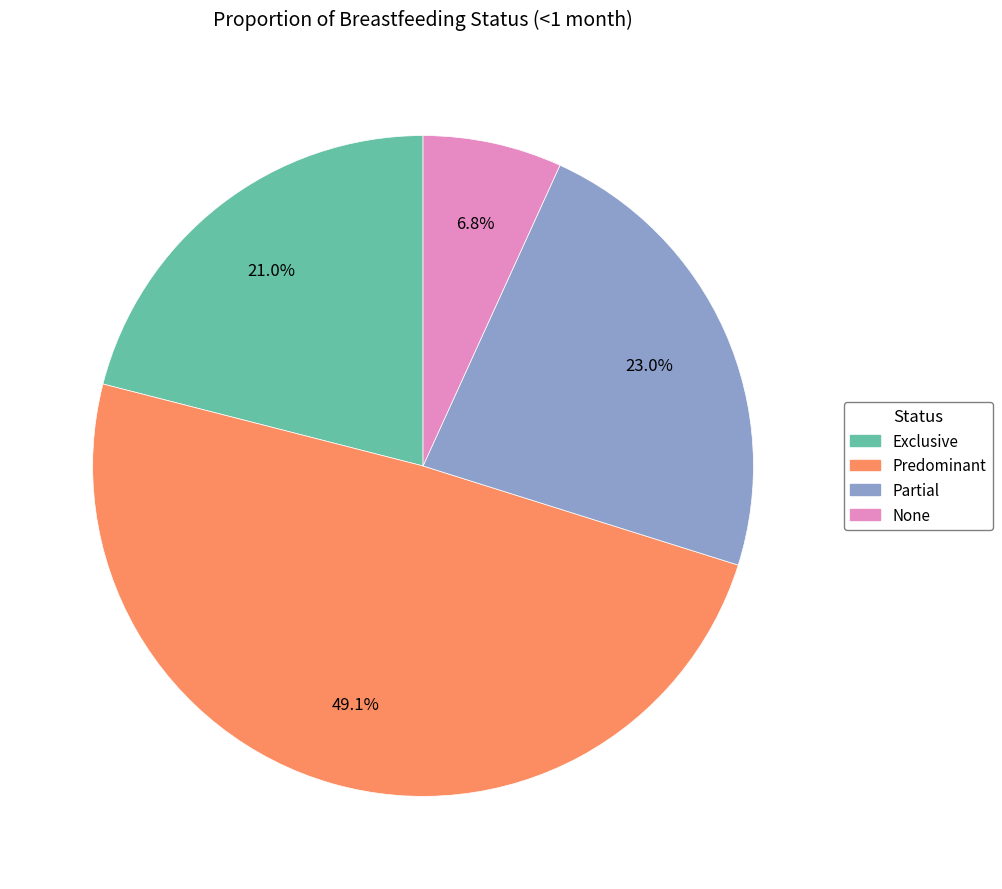

How many segments does this pie chart have?

4